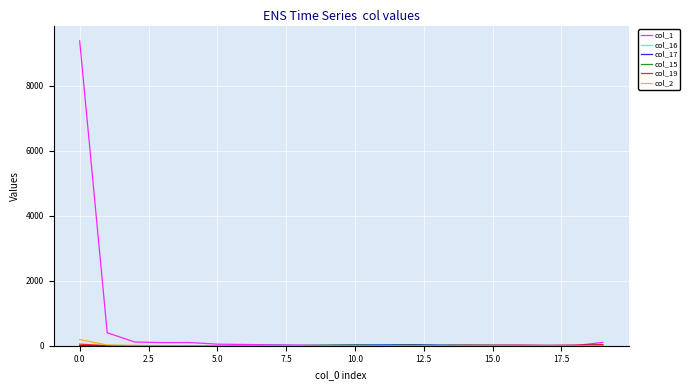

What is the greatest value displayed?

9378